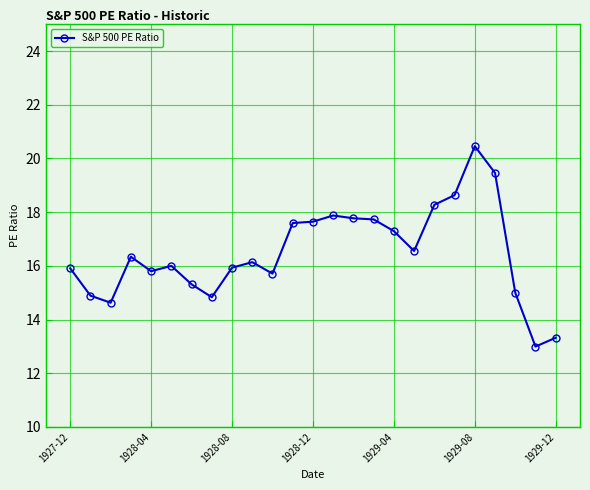

What is the maximum value shown in the chart?

20.5